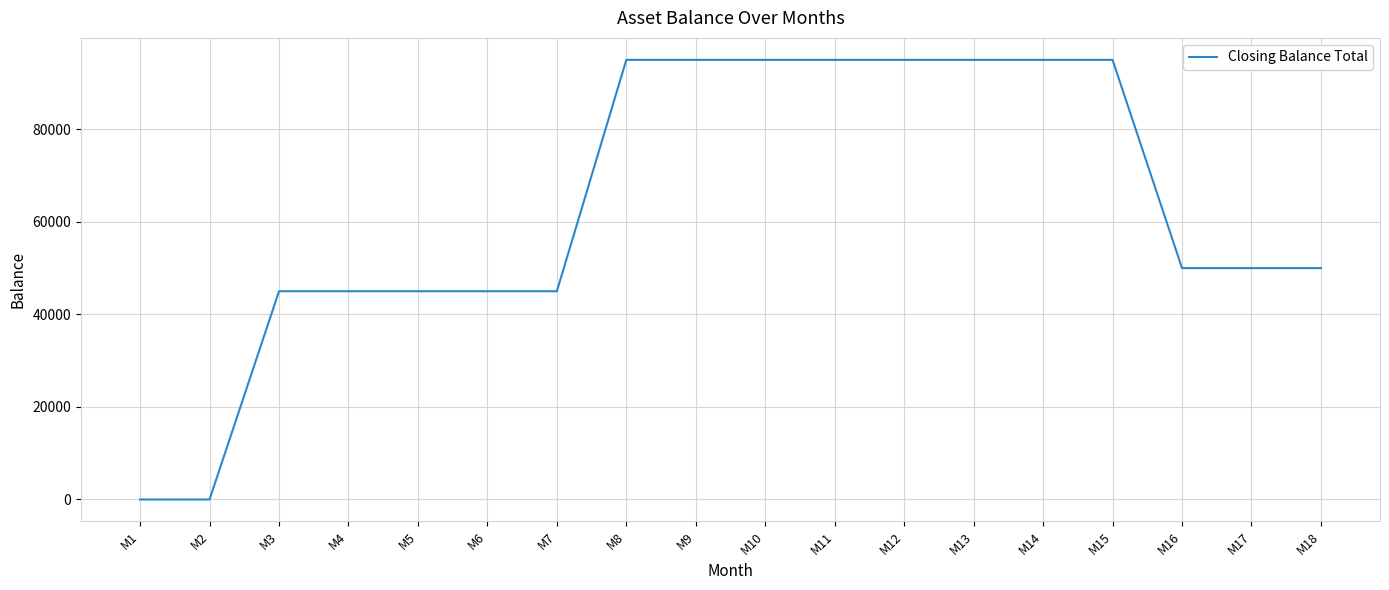

Reading left to right, transcribe all the data shown in this chart.

M1=0	M2=0	M3=45000	M4=45000	M5=45000	M6=45000	M7=45000	M8=95000	M9=95000	M10=95000	M11=95000	M12=95000	M13=95000	M14=95000	M15=95000	M16=50000	M17=50000	M18=50000